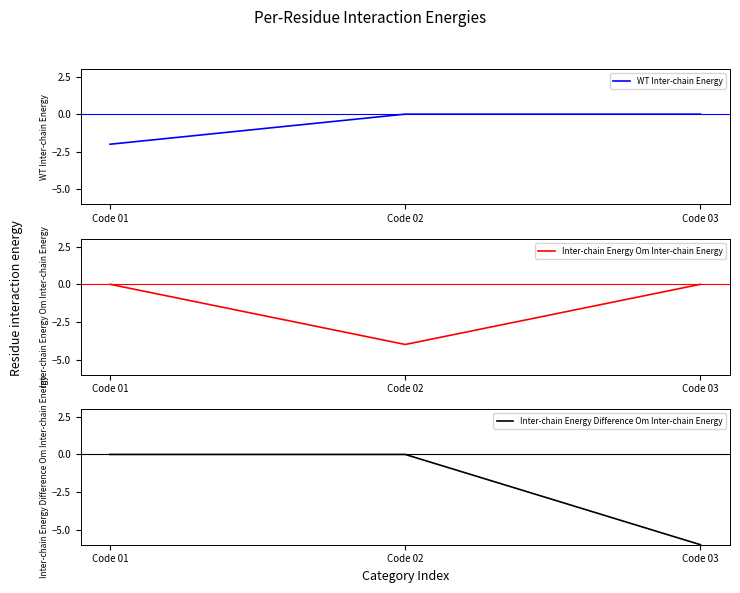

What is the difference between the second highest and minimum values in the Inter-chain Energy Difference Om Inter-chain Energy series?

6